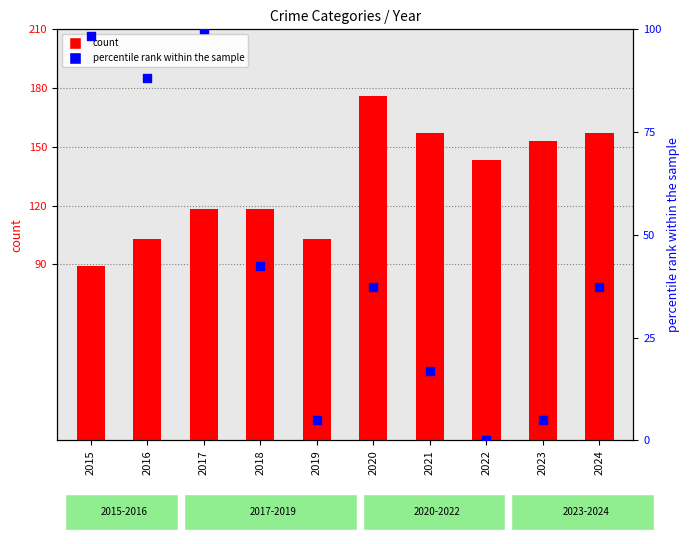

Is the value of Aggravated Assault at 2023 greater than the value of Robbery (percentile) at 2016?

Yes